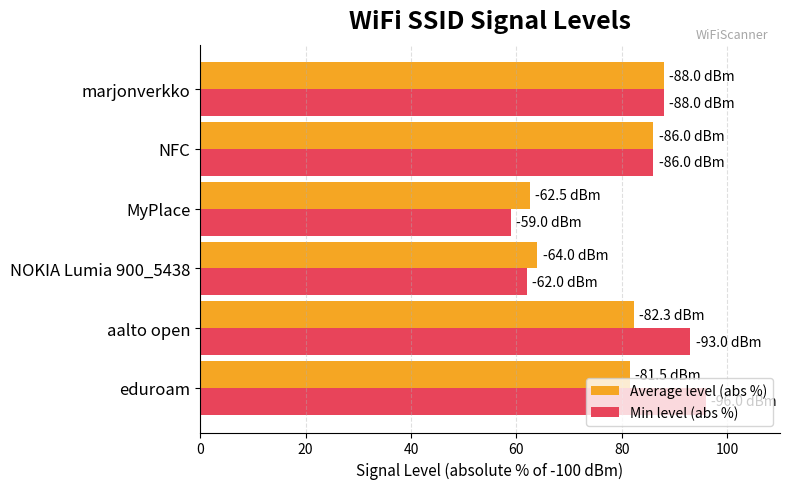

Which series has the widest spread of values?

Min level (abs %)